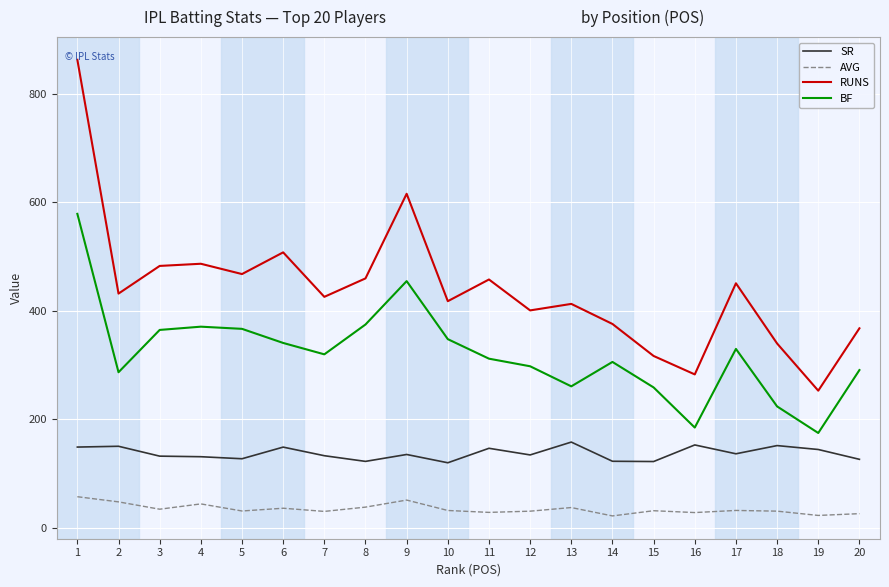

What is the difference between the maximum and minimum values in the SR series?

38.1